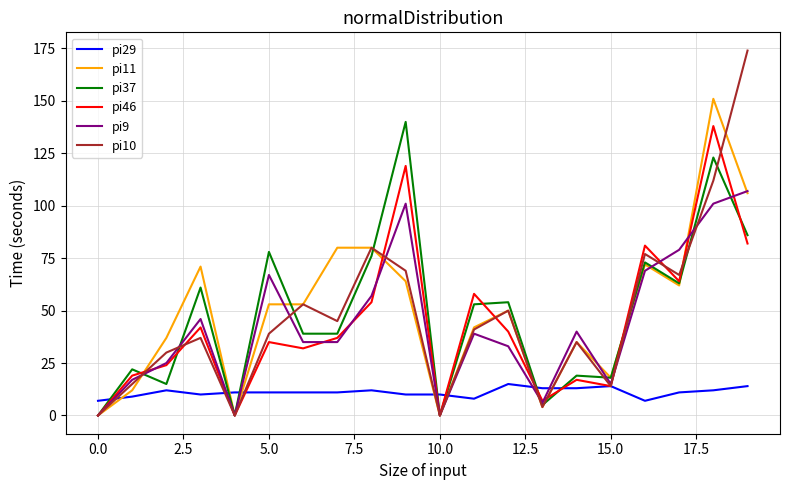

Reading left to right, extract all data points from this chart.

pi29: 7	9	12	10	11	11	11	11	12	10	10	8	15	13	13	14	7	11	12	14
pi11: 0	12	37	71	0	53	53	80	80	64	0	42	50	4	35	18	72	62	151	106
pi37: 0	22	15	61	0	78	39	39	76	140	0	53	54	5	19	18	73	63	123	86
pi46: 0	19	24	42	0	35	32	37	54	119	0	58	40	7	17	14	81	64	138	82
pi9: 0	17	25	46	0	67	35	35	57	101	0	39	33	6	40	15	69	79	101	107
pi10: 0	15	30	37	0	39	53	45	80	69	0	41	50	4	35	14	77	67	112	174